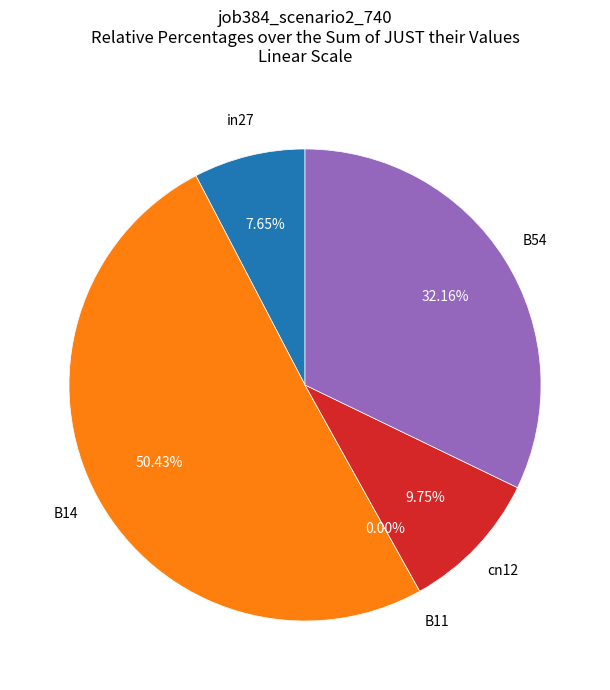

Is it true that B14 is 50% of the pie?

True